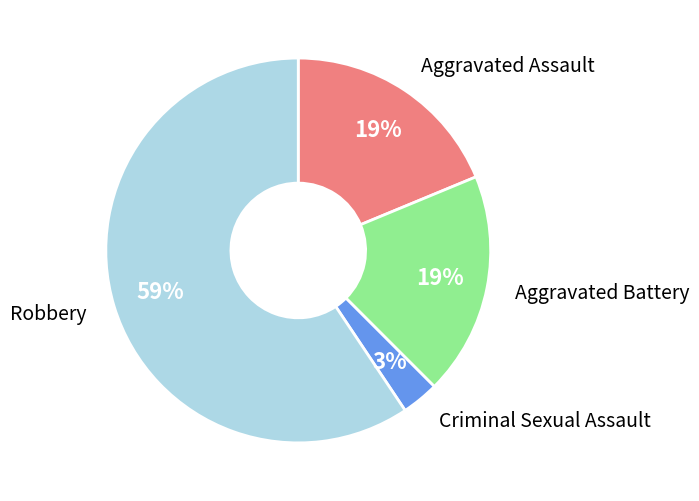

Is there any slice that represents more than half of the pie?

Yes